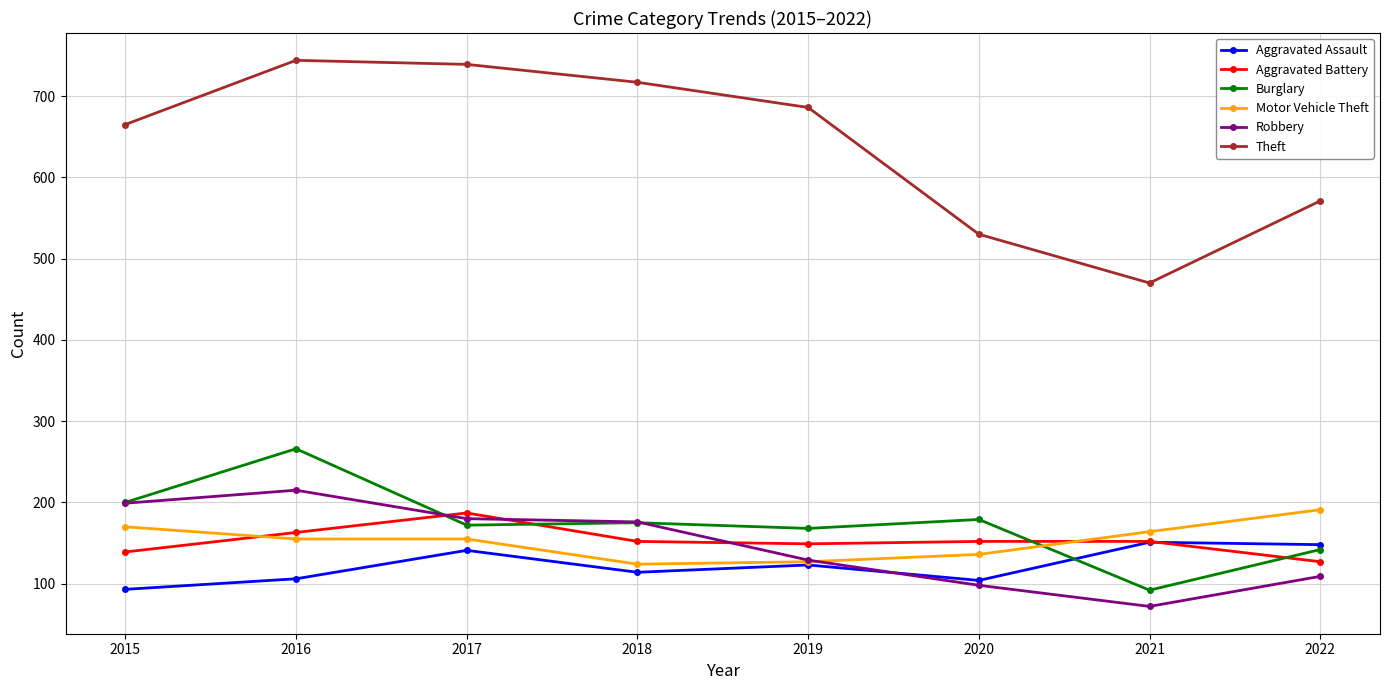

What is the value of the Burglary point at the 6th from the left?

179